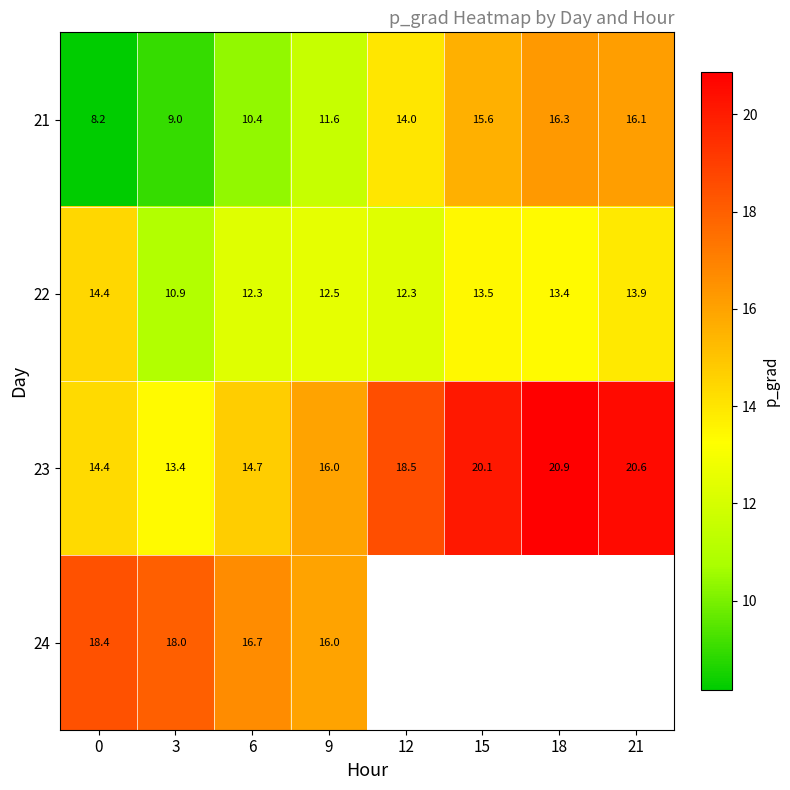

Which series has the widest spread of values?

row_0